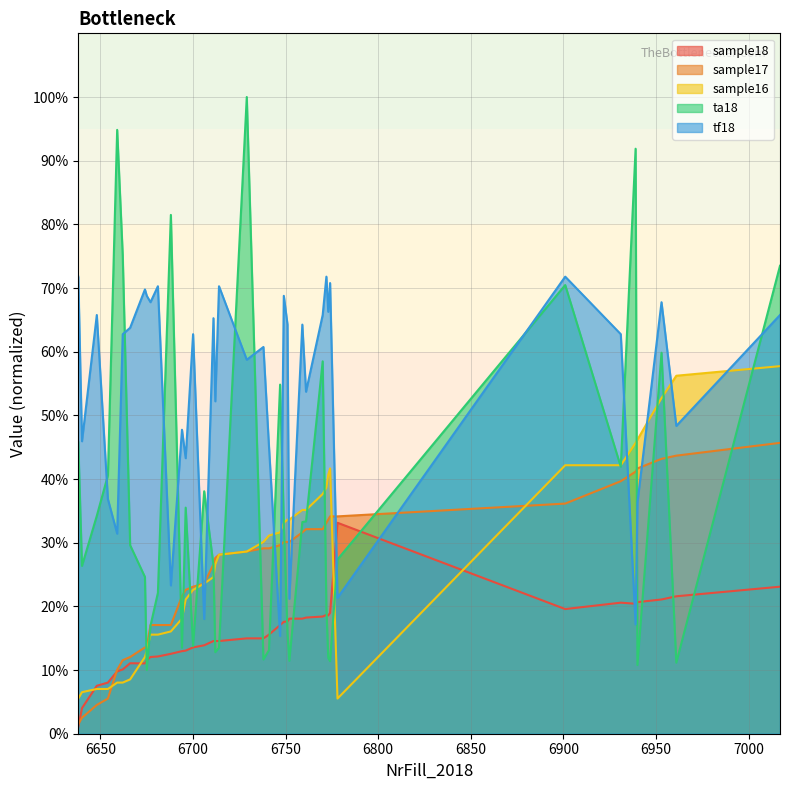

List the series in order of their peak value, highest first.

ta18, tf18, sample16, sample17, sample18